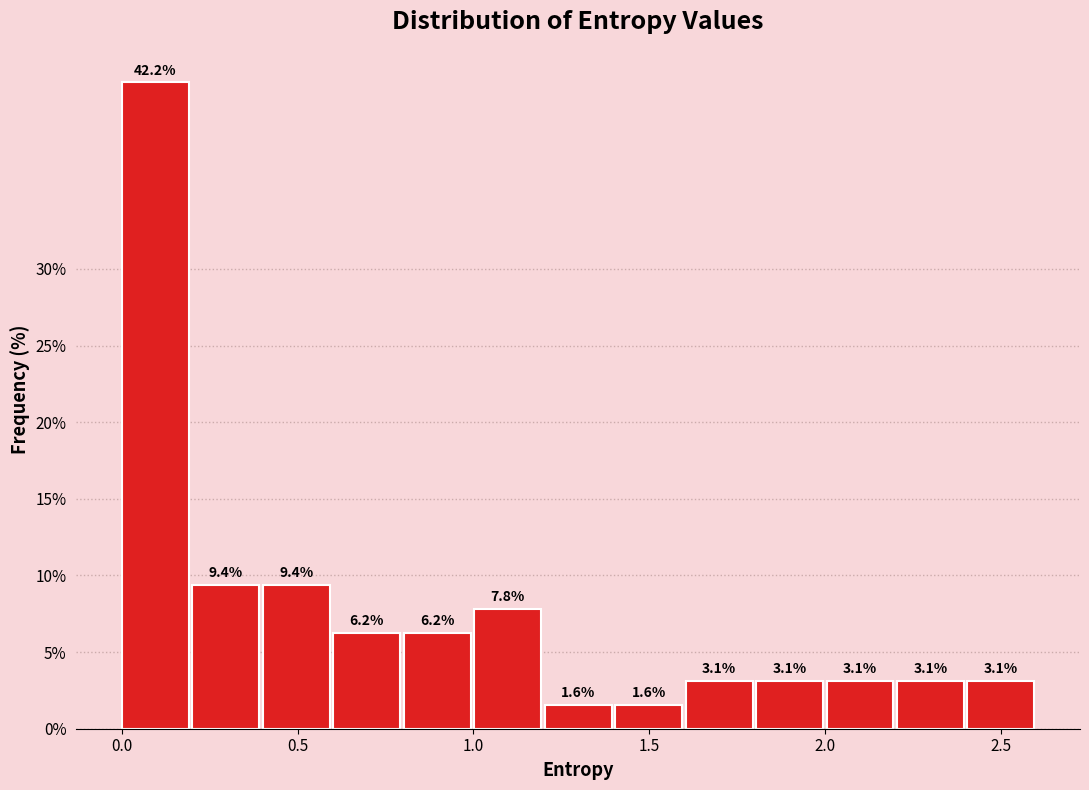

Reading left to right, list every bar in this chart as the range it spans on the x-axis followed by its height. The bar edges are not printed on the chart, so give them approximately, as read against the axis.

0.0 to 0.2: 42.2
0.2 to 0.4: 9.4
0.4 to 0.6: 9.4
0.6 to 0.8: 6.2
0.8 to 1.0: 6.2
1.0 to 1.2: 7.8
1.2 to 1.4: 1.6
1.4 to 1.6: 1.6
1.6 to 1.8: 3.1
1.8 to 2.0: 3.1
2.0 to 2.2: 3.1
2.2 to 2.4: 3.1
2.4 to 2.6: 3.1